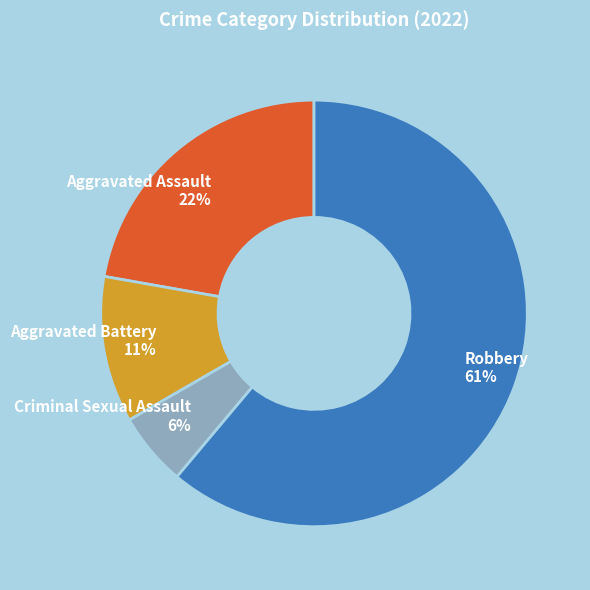

Which slice is the largest?

Robbery